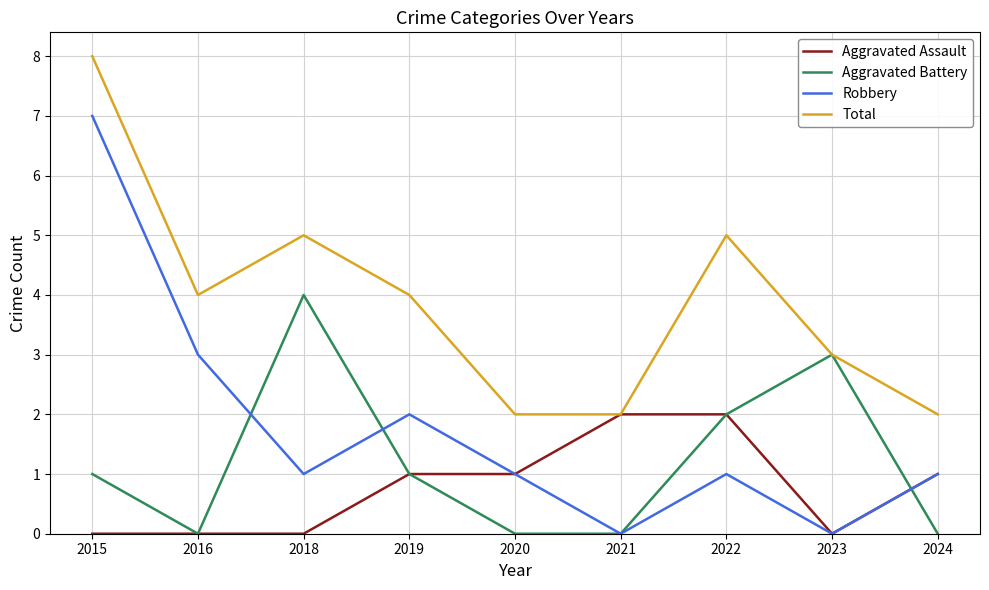

Reading left to right, transcribe all the data shown in this chart.

Aggravated Assault: 2015=0	2016=0	2018=0	2019=1	2020=1	2021=2	2022=2	2023=0	2024=1
Aggravated Battery: 2015=1	2016=0	2018=4	2019=1	2020=0	2021=0	2022=2	2023=3	2024=0
Robbery: 2015=7	2016=3	2018=1	2019=2	2020=1	2021=0	2022=1	2023=0	2024=1
Total: 2015=8	2016=4	2018=5	2019=4	2020=2	2021=2	2022=5	2023=3	2024=2